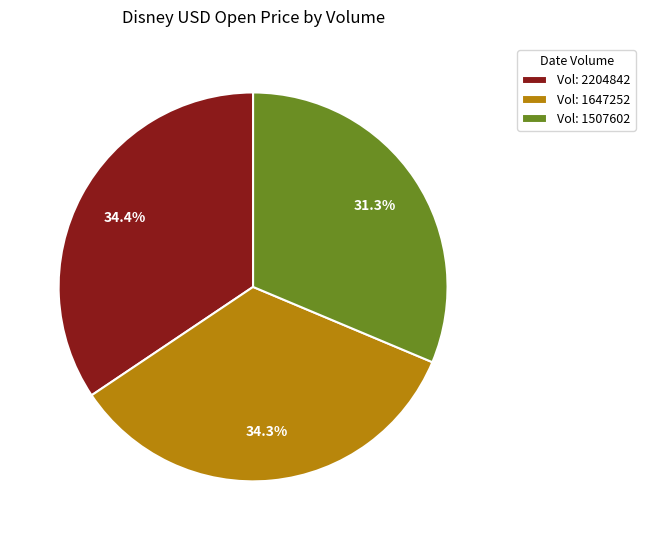

Between Vol: 2204842 and Vol: 1507602, which is larger?

Vol: 2204842